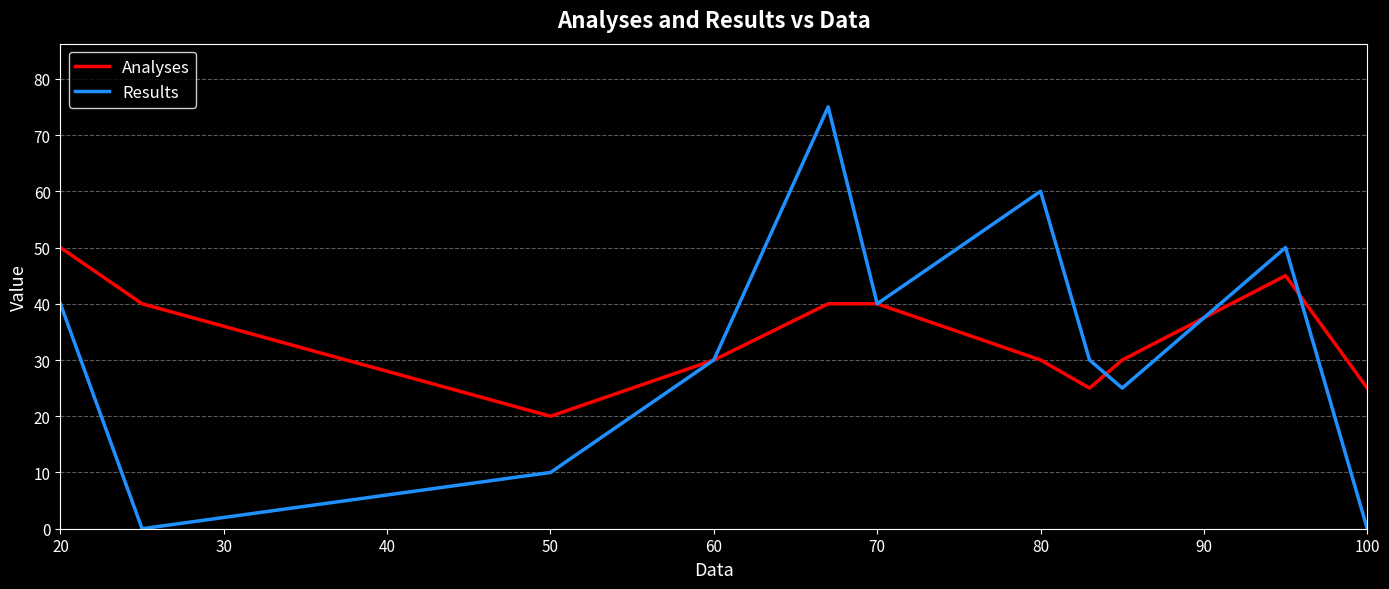

Rank the series by their maximum value, from lowest to highest.

Analyses, Results